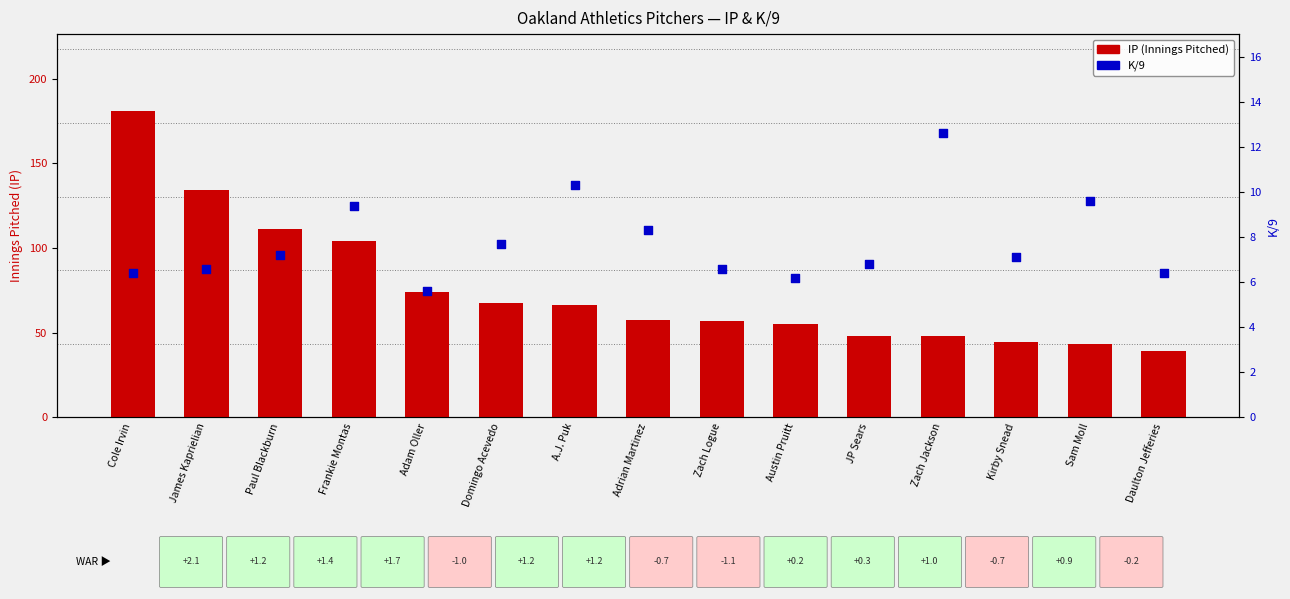

Which series has the largest total across all categories?

IP (Innings Pitched)